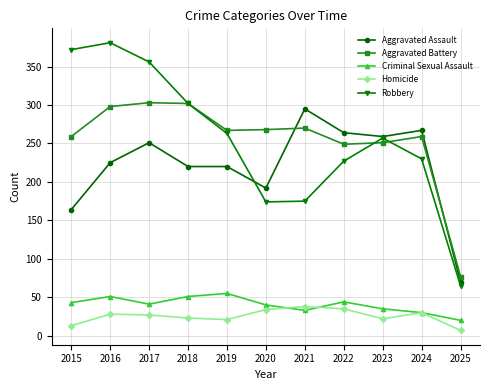

Read the Criminal Sexual Assault value at 2019, to the nearest 5.

55